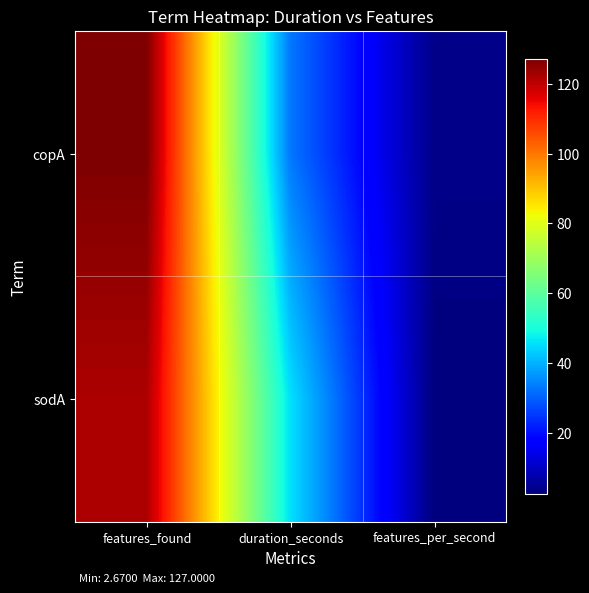

What is the maximum value shown in the chart?

127.0